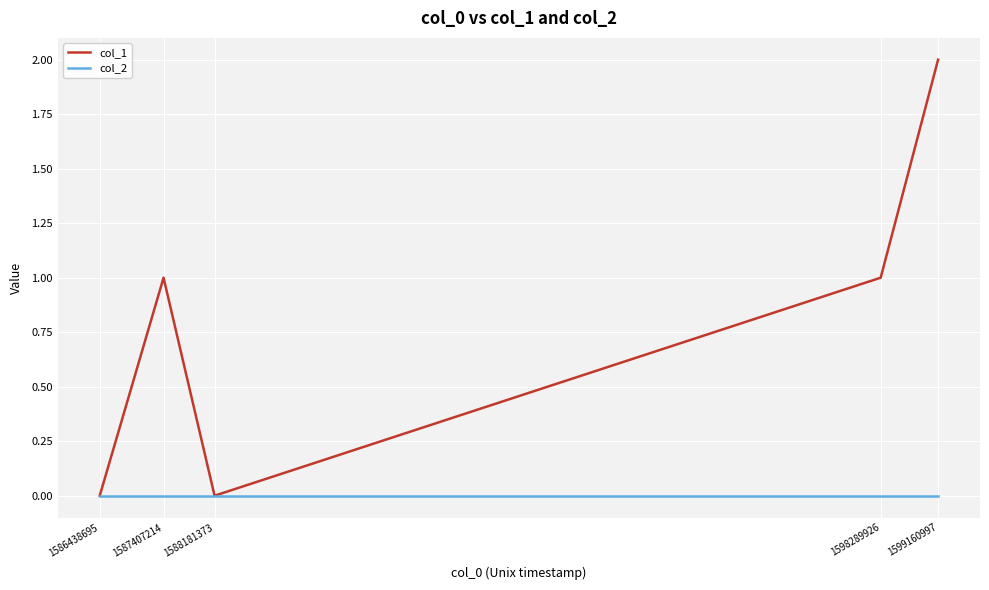

What is the difference between the maximum and minimum values in the col_1 series?

2